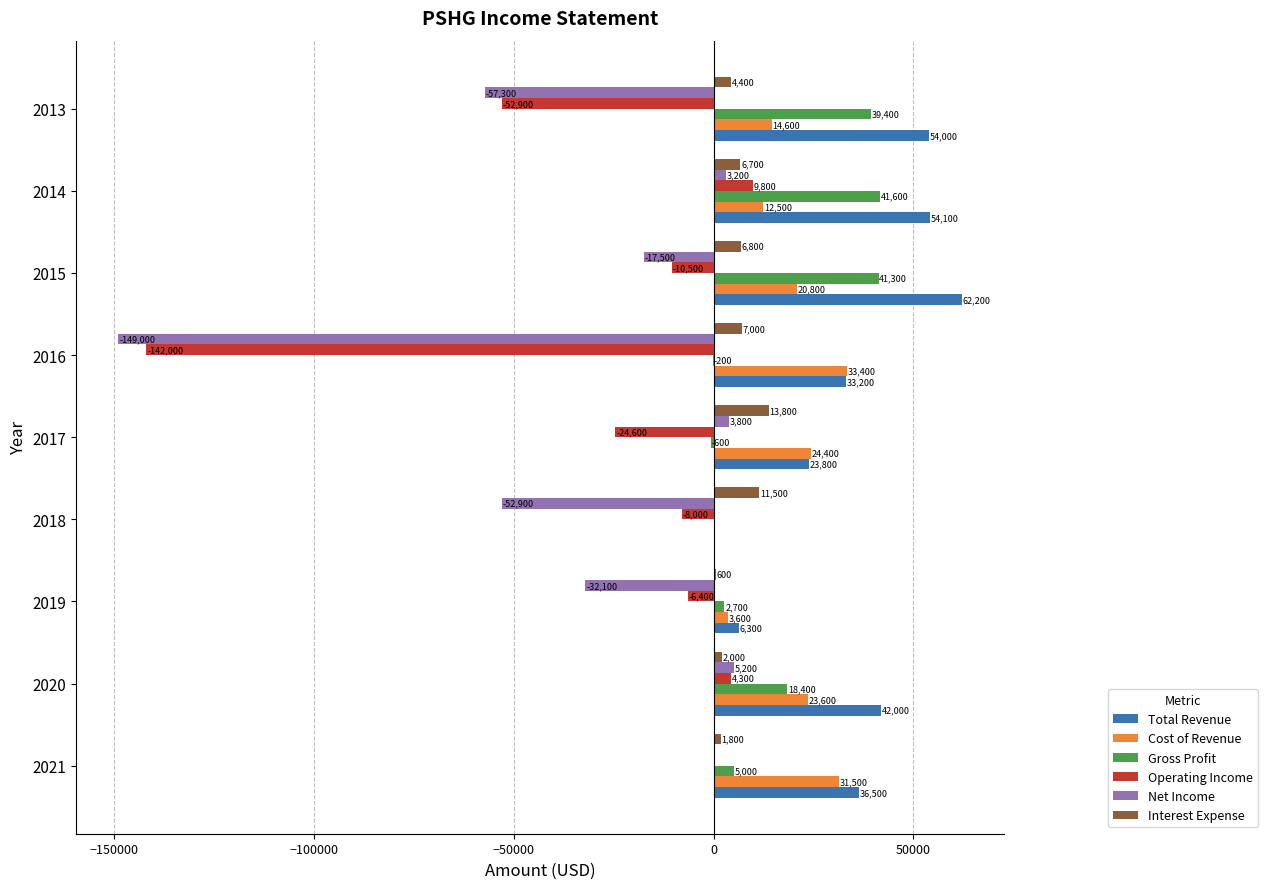

What is the total value across all series at 2013?

2200